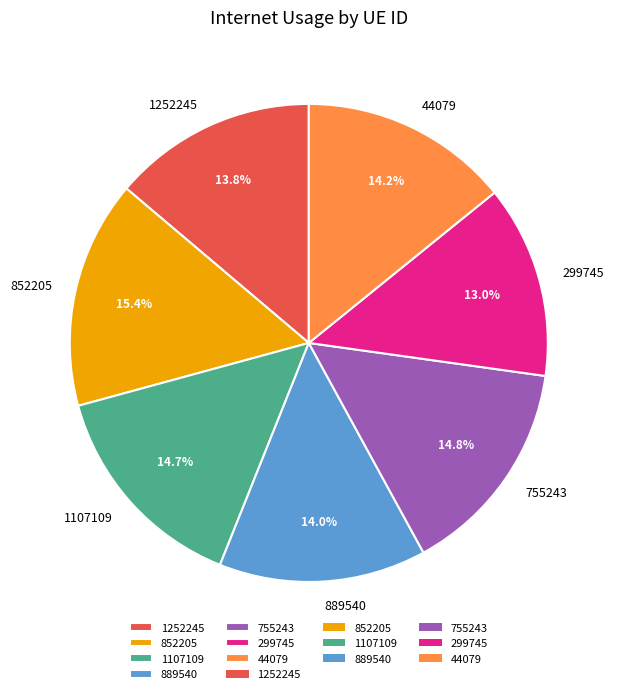

To the nearest percent, what is the combined percentage of 755243 and 1252245?

29%